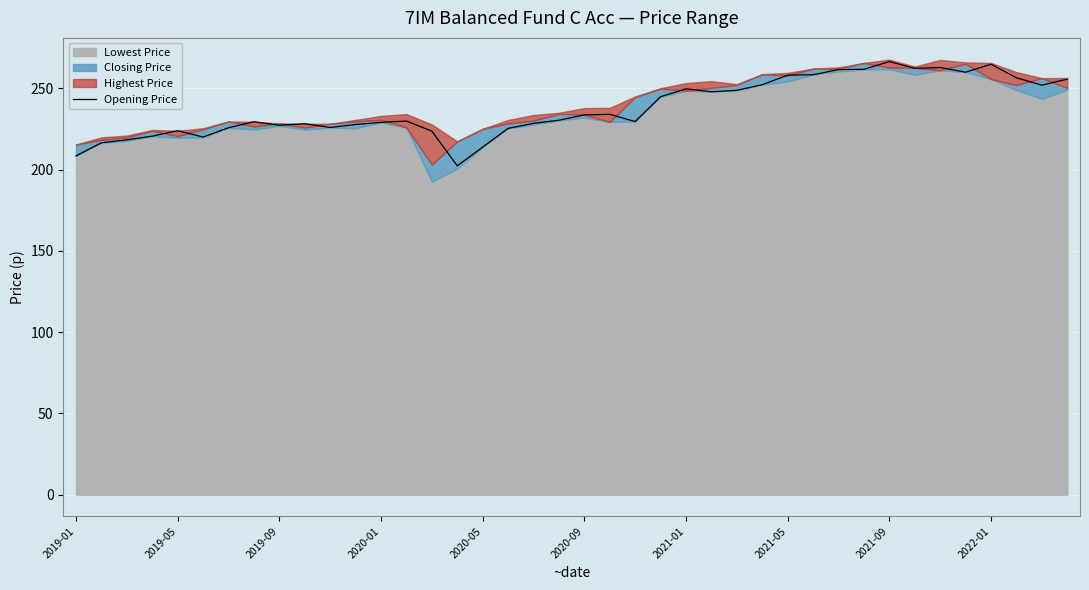

What is the value of the 33rd point from the left?

266.5